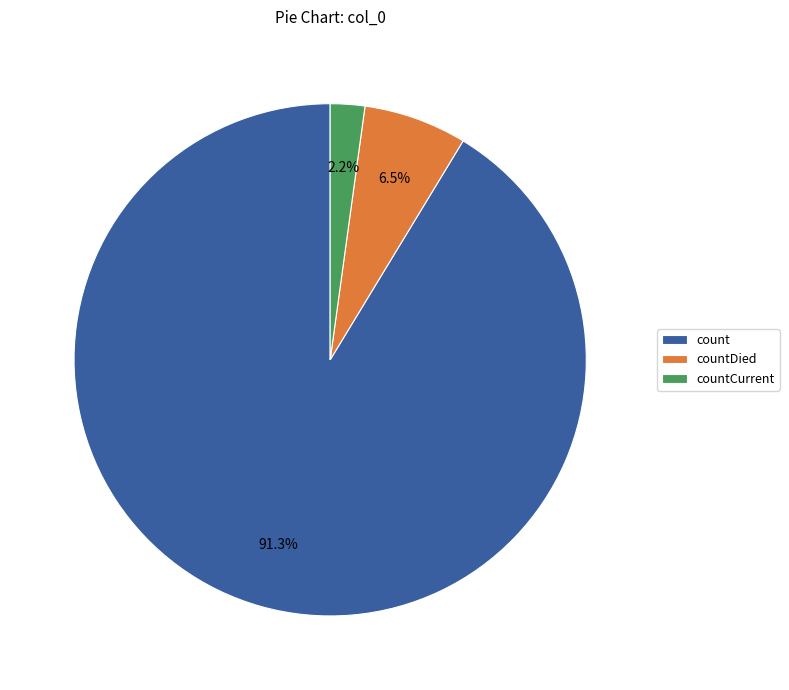

What is the largest slice in the pie chart?

count